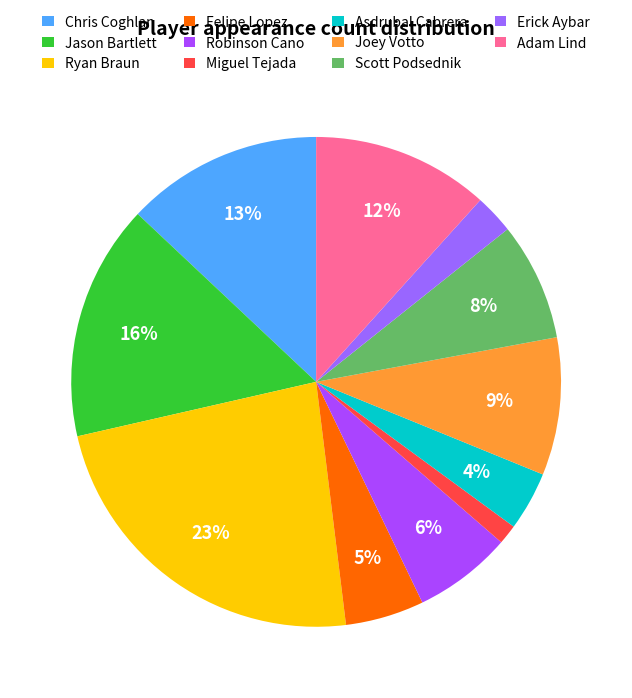

Is the sum of Felipe Lopez and Chris Coghlan greater than half?

No